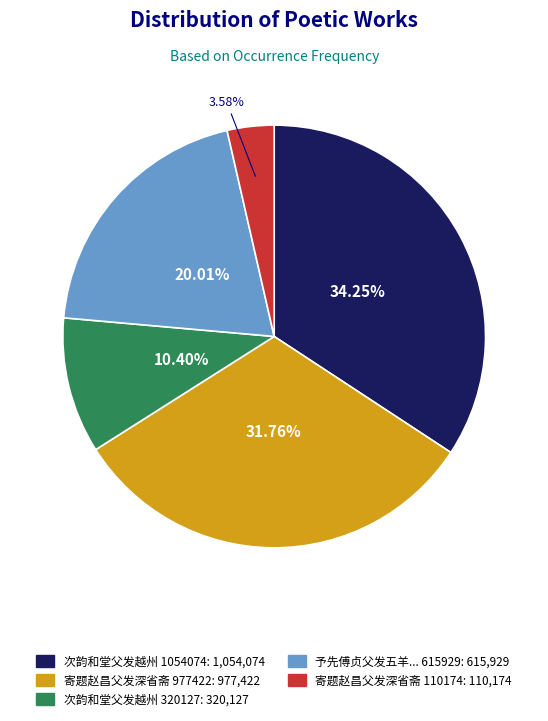

Is there any slice that represents more than half of the pie?

No